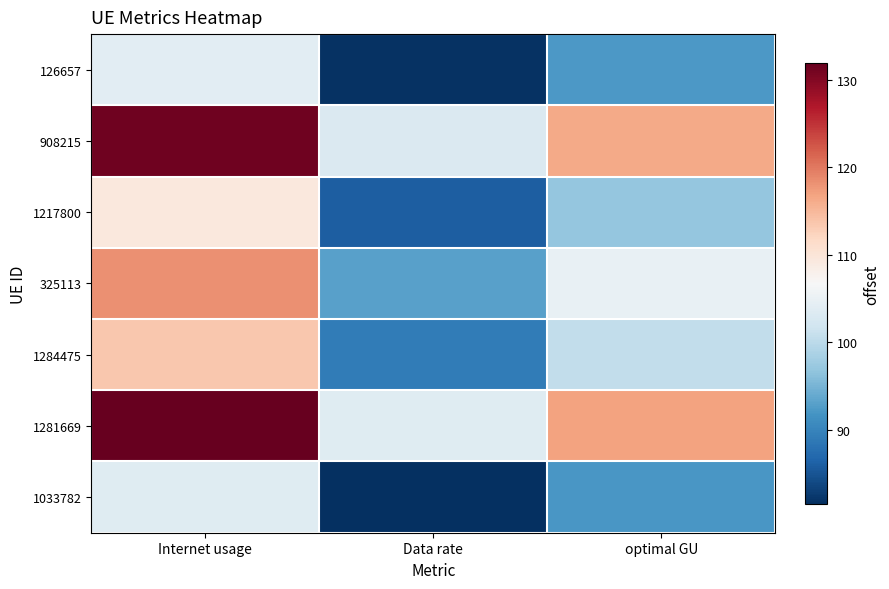

At which category does the chart reach its minimum across all series?

Data rate